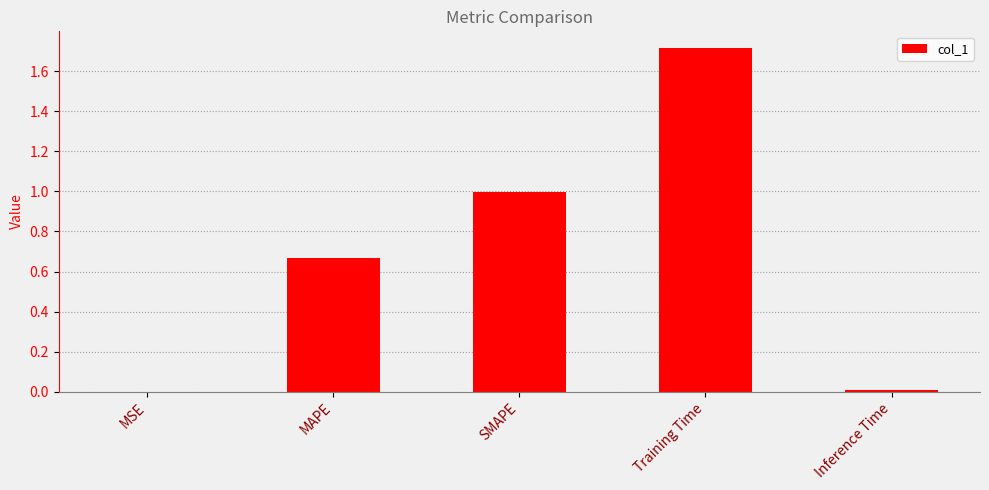

What is the maximum value shown in the chart?

1.7